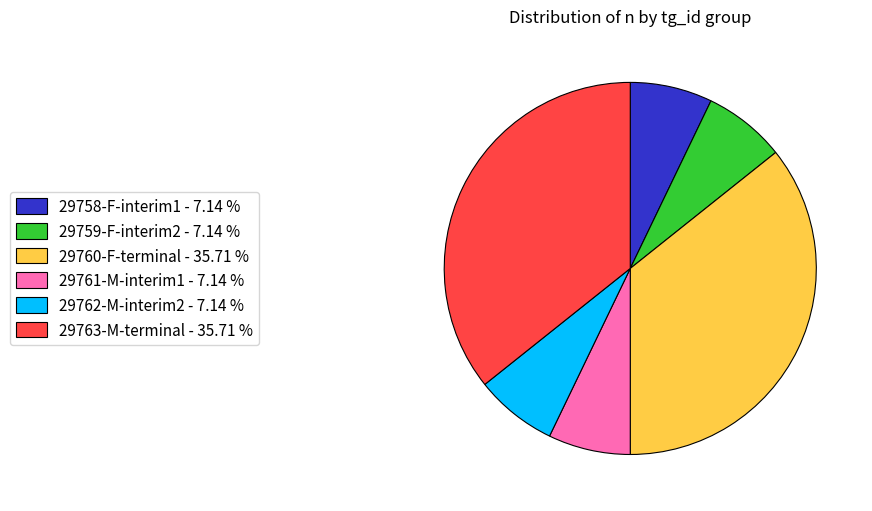

Does any single category account for the majority?

No